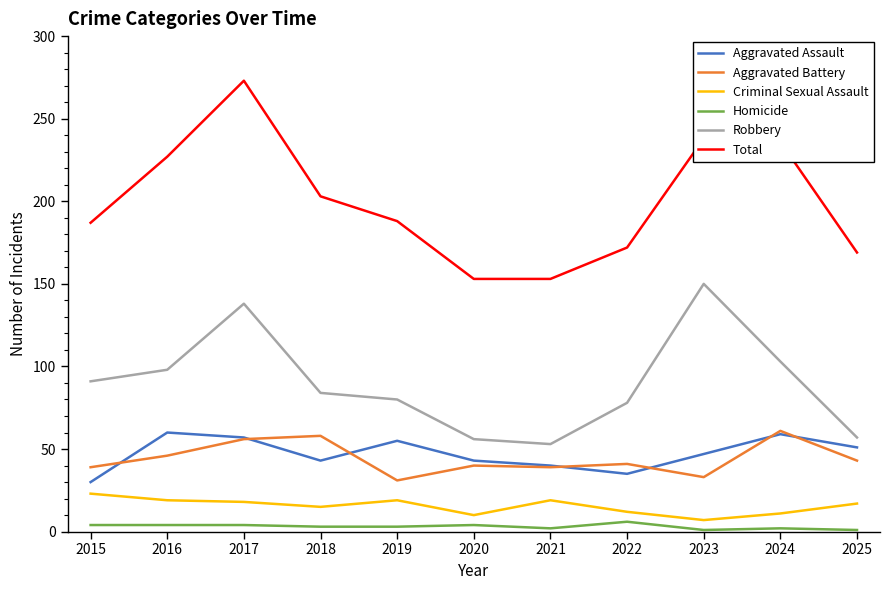

True or false: Robbery and Total intersect in this chart.

False